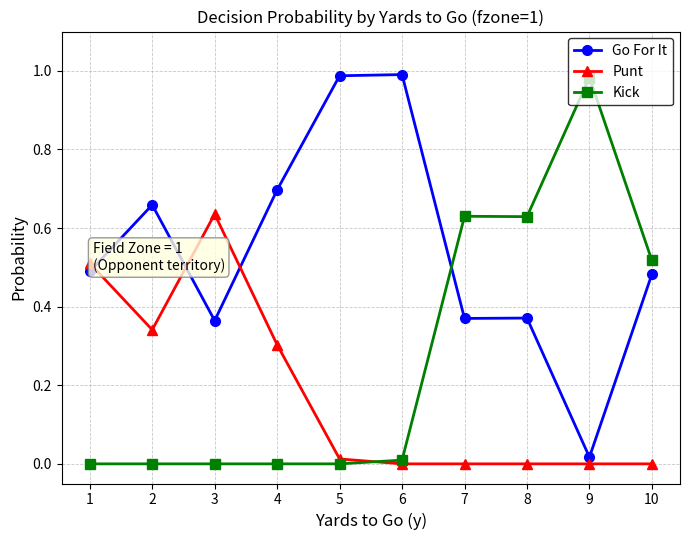

The Punt series shows 0.0 at 9. True or false?

True